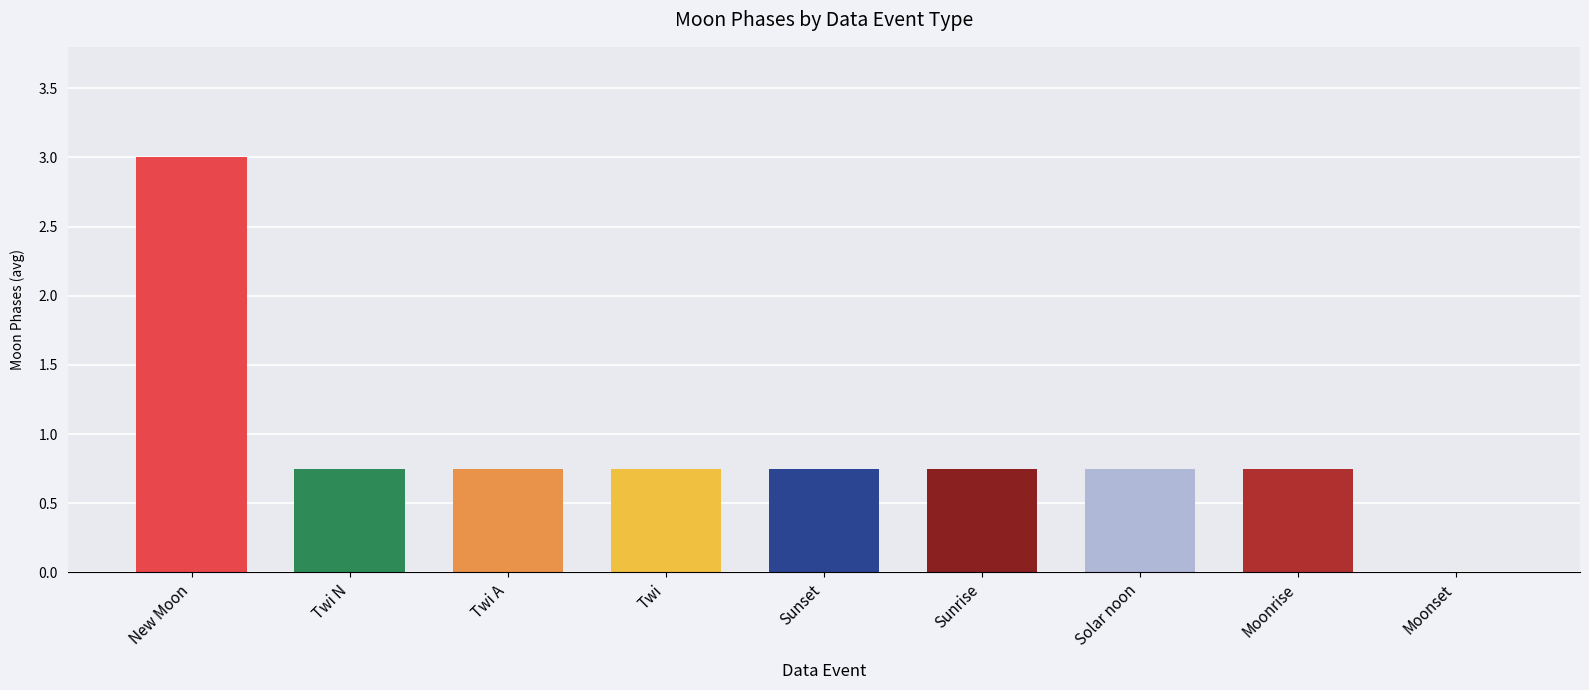

Is it true that the value at Moonrise is 1.3?

False